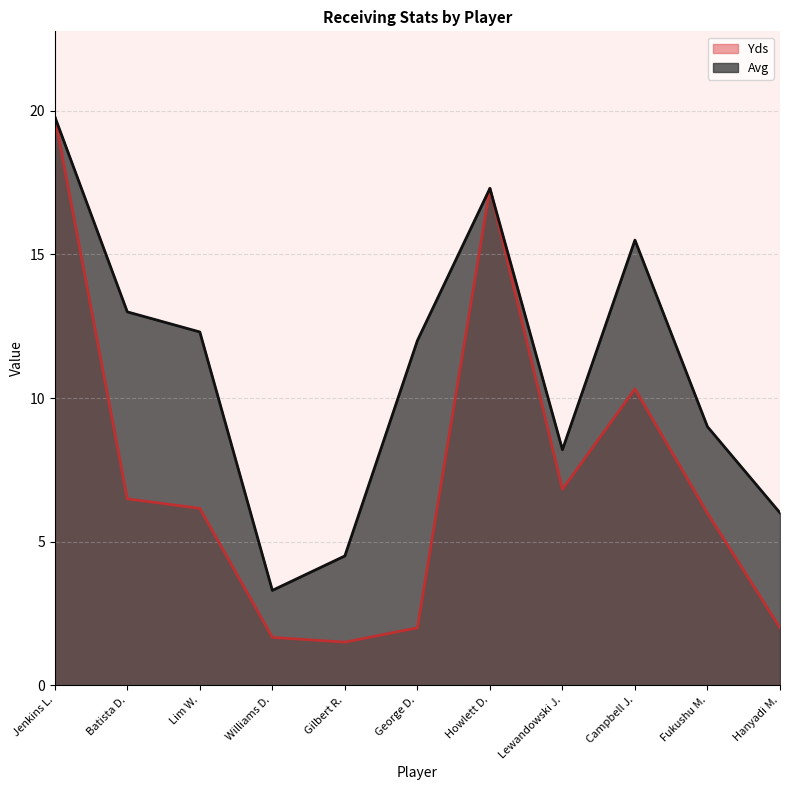

What is the difference between the Avg values at Williams D. and Lim W.?

9.0